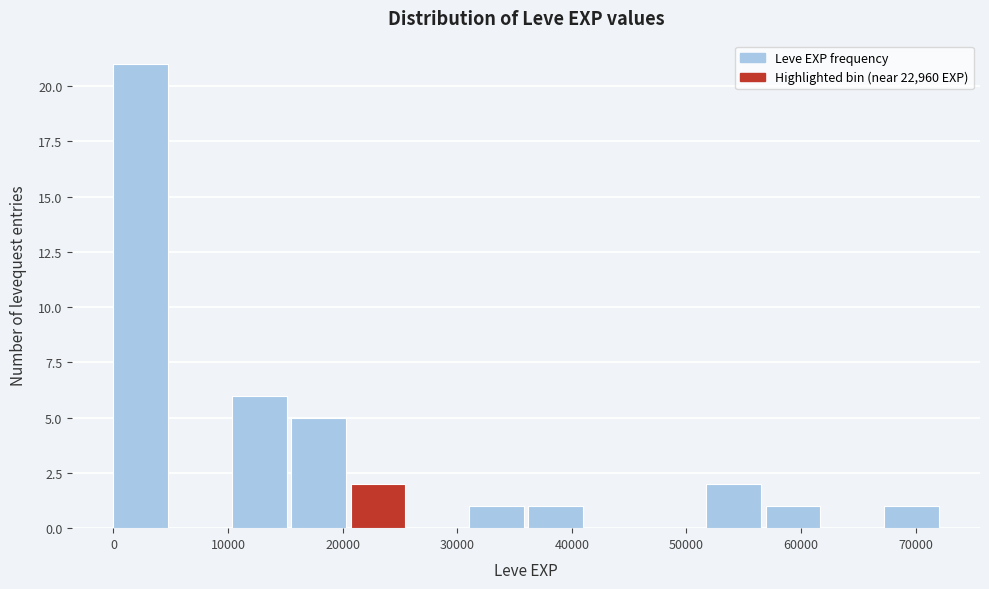

Which range on the x-axis has the tallest bar?

0 to 5000